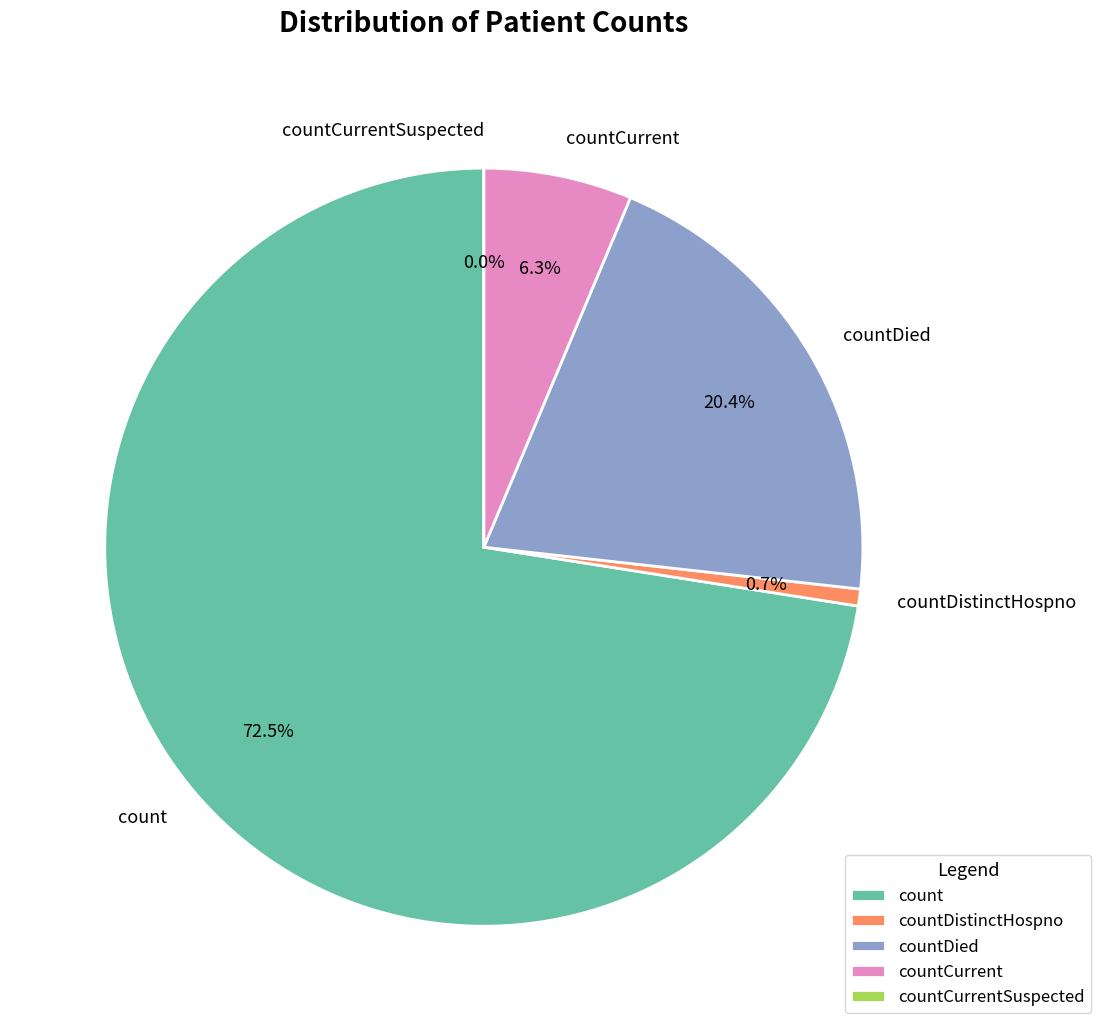

Which slice is the largest?

count